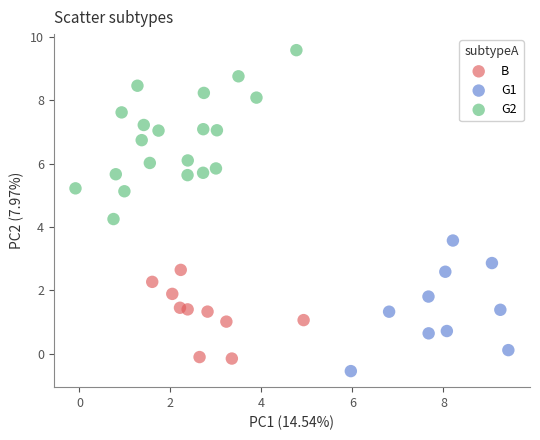

Which series contains the highest Y value?

G2